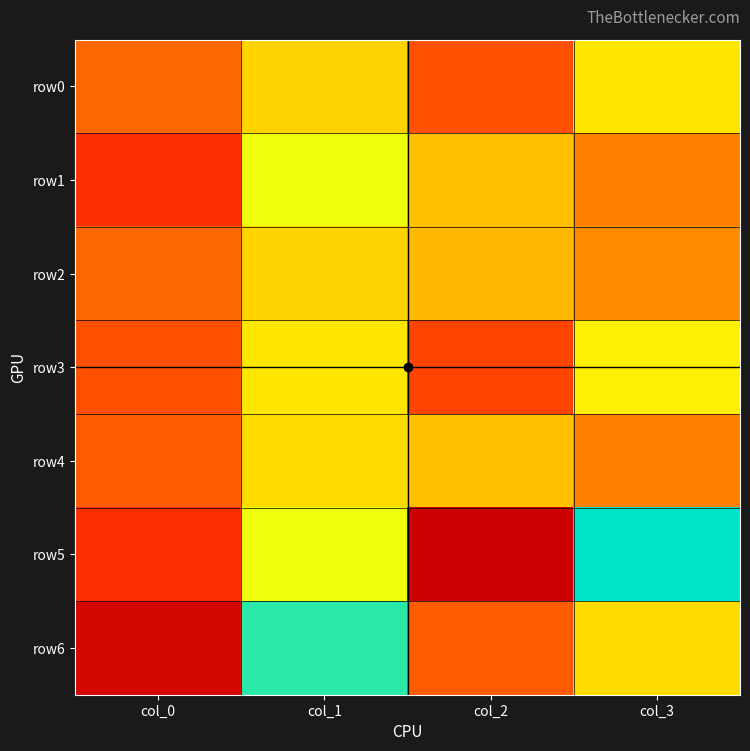

At which category does the chart reach its peak across all series?

col_2